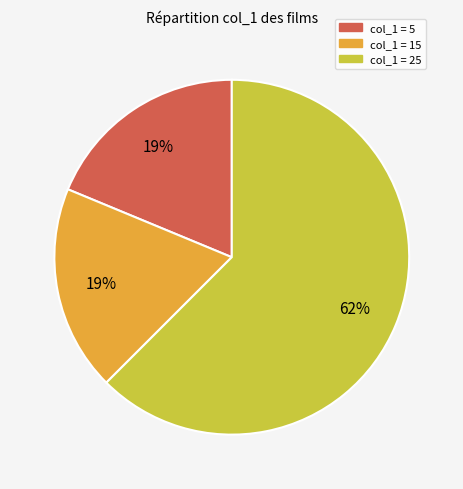

How many segments does this pie chart have?

3